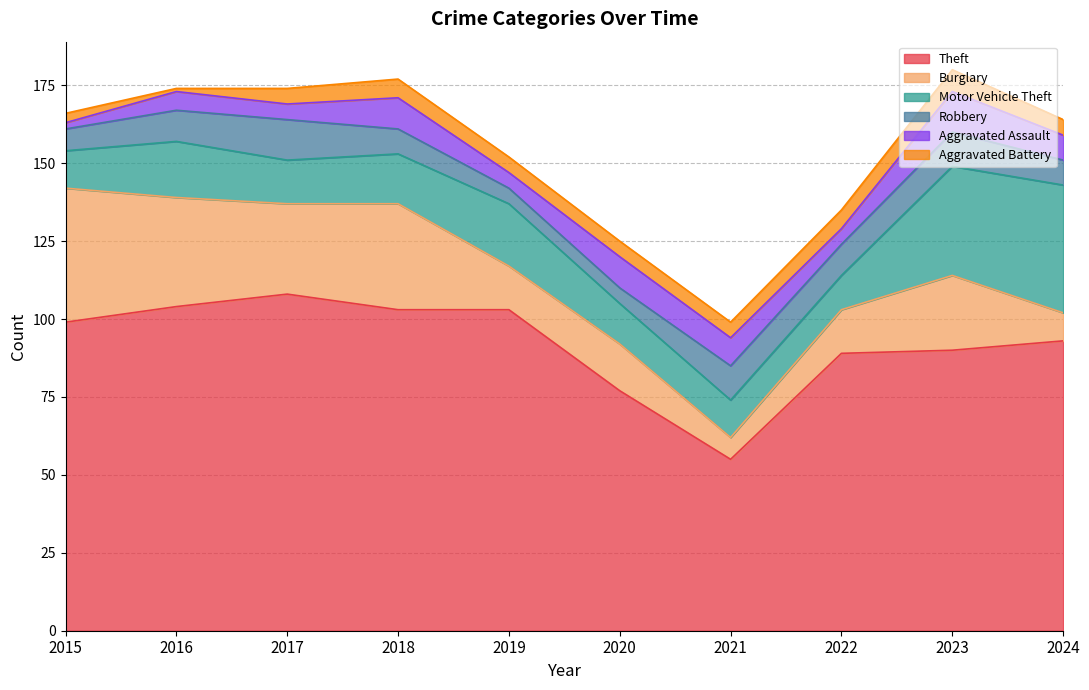

Reading right to left, list all the values displayed in this chart.

Theft: 2024=93	2023=90	2022=89	2021=55	2020=77	2019=103	2018=103	2017=108	2016=104	2015=99
Burglary: 2024=9	2023=24	2022=14	2021=7	2020=15	2019=14	2018=34	2017=29	2016=35	2015=43
Motor Vehicle Theft: 2024=41	2023=35	2022=11	2021=12	2020=13	2019=20	2018=16	2017=14	2016=18	2015=12
Robbery: 2024=8	2023=11	2022=10	2021=11	2020=5	2019=5	2018=8	2017=13	2016=10	2015=7
Aggravated Assault: 2024=8	2023=13	2022=5	2021=9	2020=10	2019=5	2018=10	2017=5	2016=6	2015=2
Aggravated Battery: 2024=5	2023=7	2022=6	2021=5	2020=5	2019=5	2018=6	2017=5	2016=1	2015=3